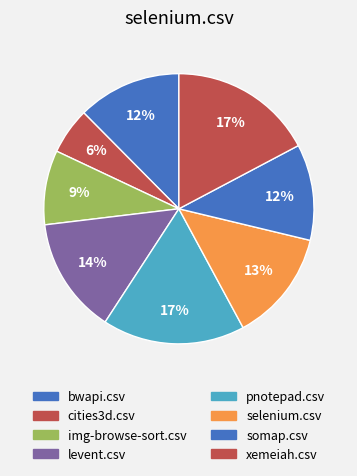

How many segments does this pie chart have?

8